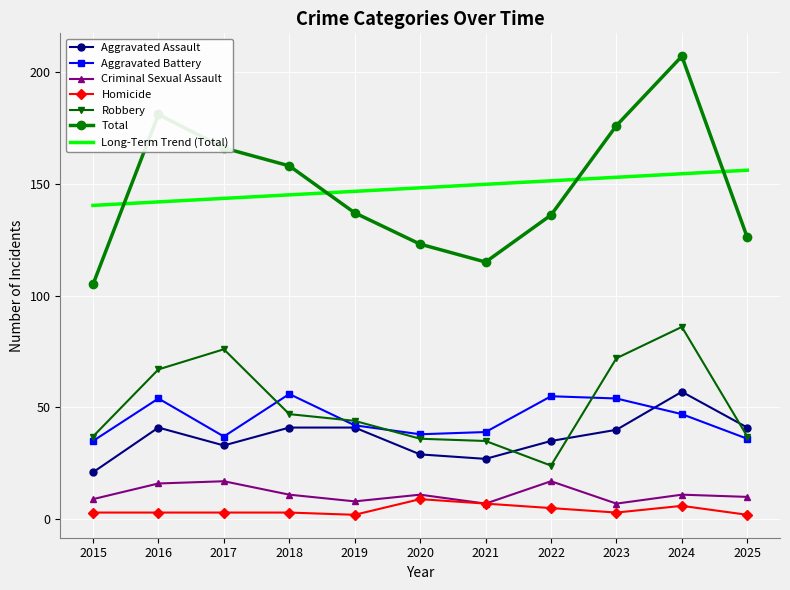

True or false: Criminal Sexual Assault has more than 0 interior local peaks.

True